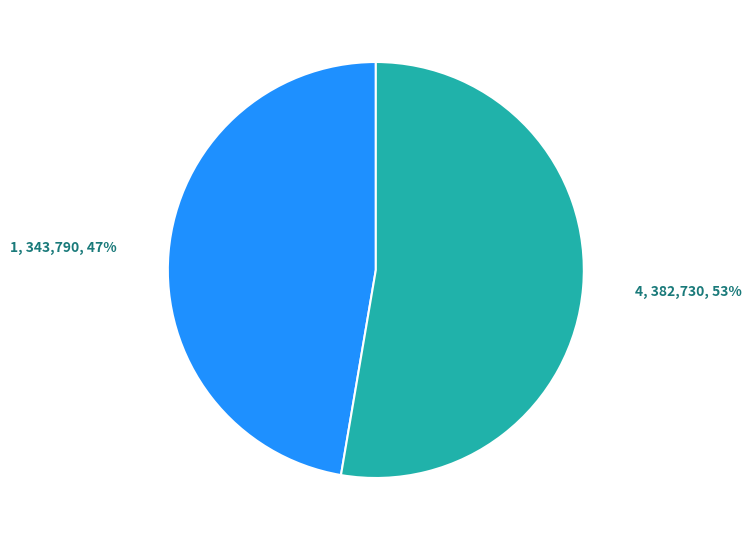

Is there any slice that represents more than half of the pie?

Yes